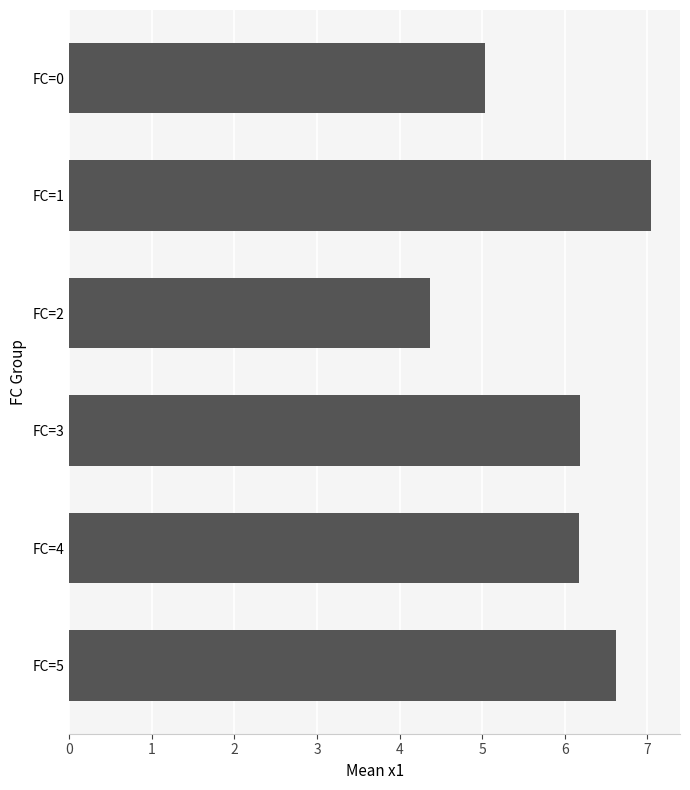

What is the change in value from FC=1 to FC=3?

-0.9